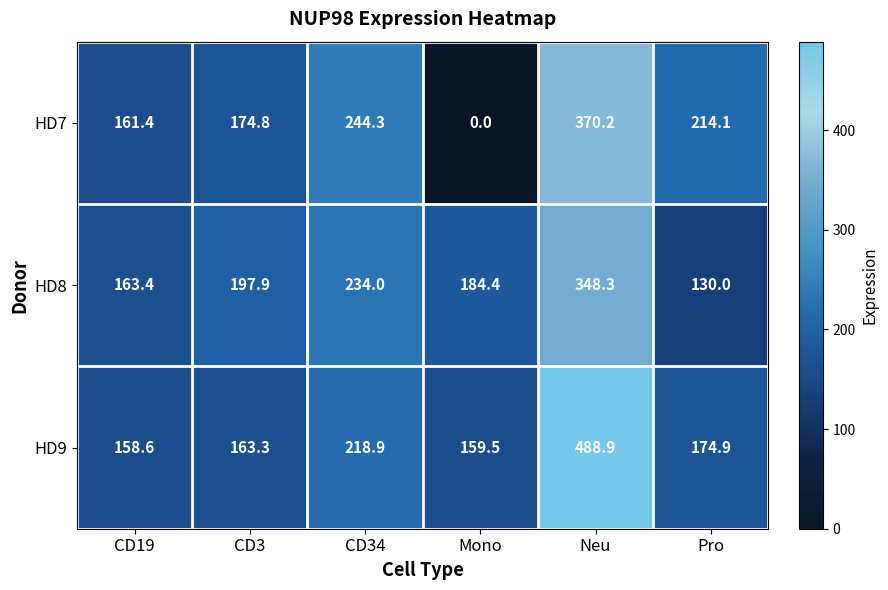

The value of HD9 at CD3 is 163.3. True or false?

True